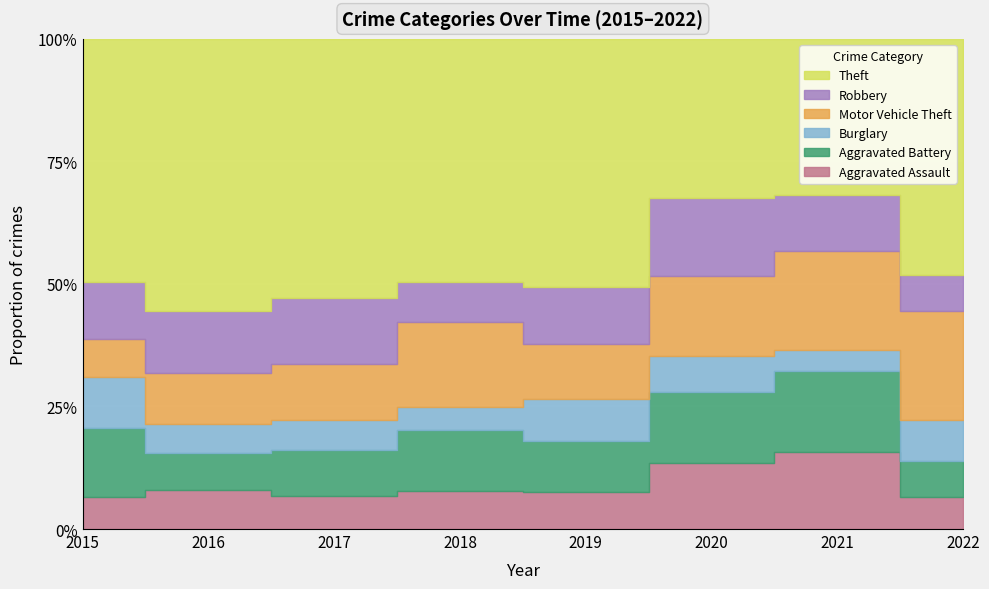

After their last crossing, which series has the higher values: Robbery or Motor Vehicle Theft?

Motor Vehicle Theft